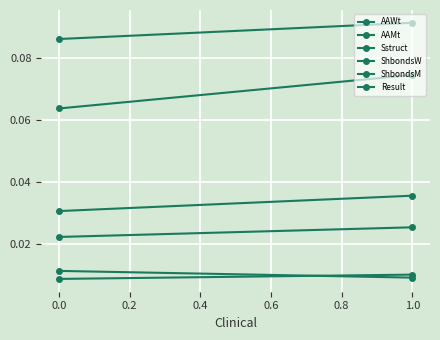

Between 0.0 and 1.0, which series saw the biggest shift?

ShbondsM